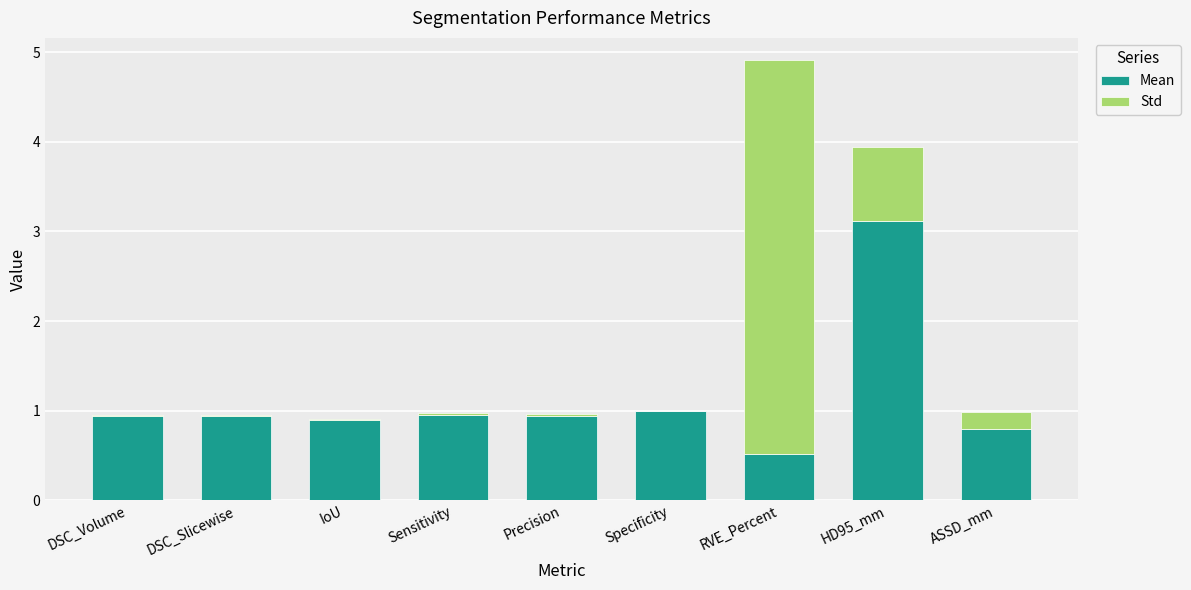

At which category is the sum across all series the highest?

RVE_Percent